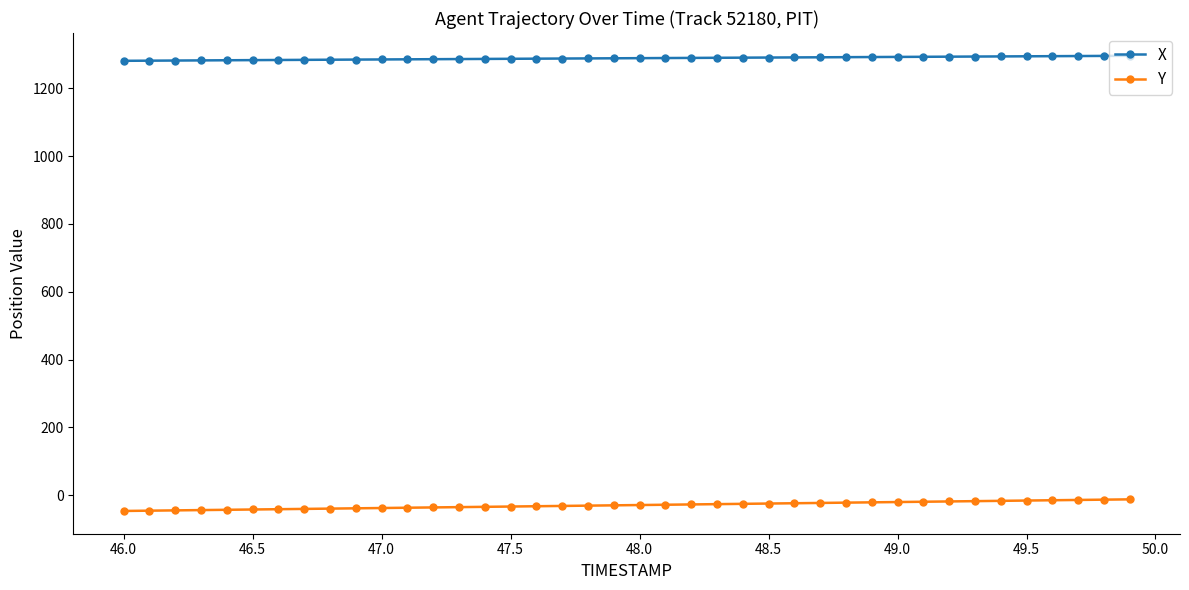

At how many categories does at least one series exceed 325?

40